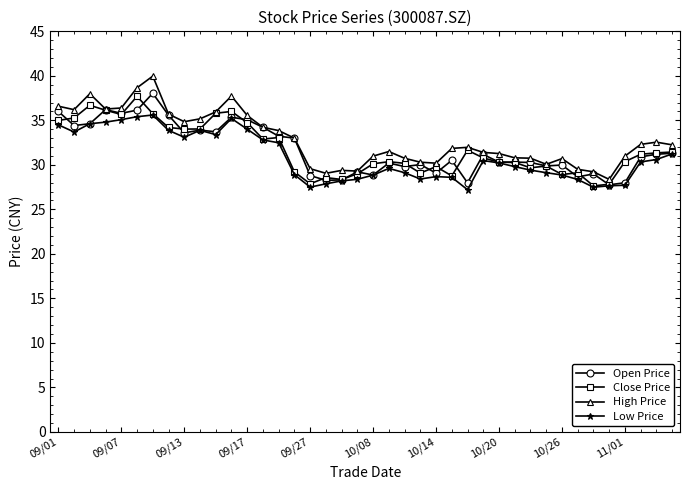

Does the chart display data point markers on the line(s)?

Yes